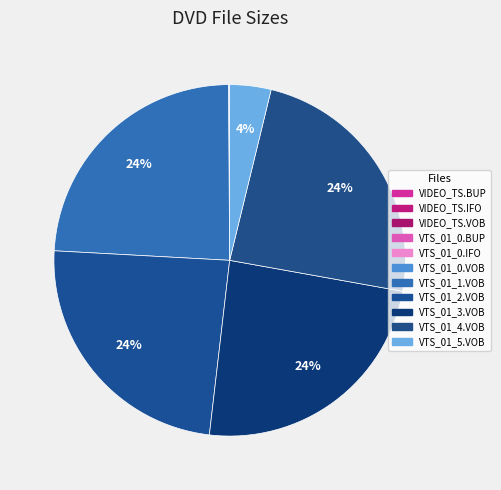

Is there a majority slice in this chart?

No